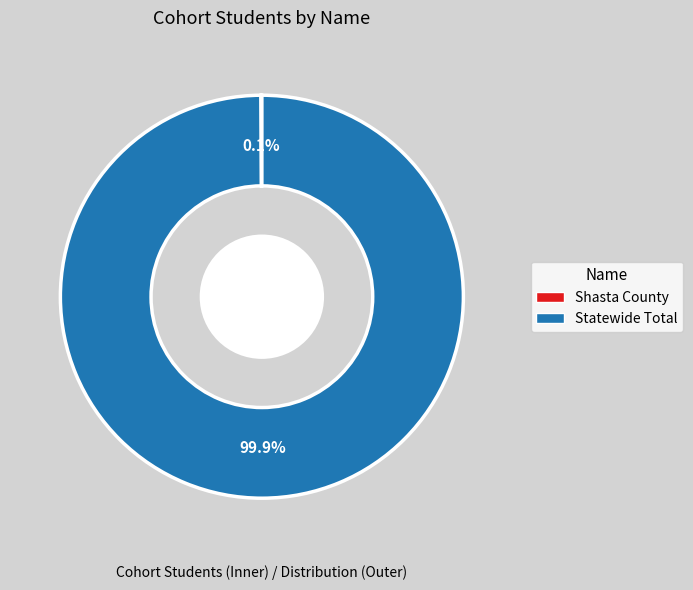

Does any single category account for the majority?

Yes